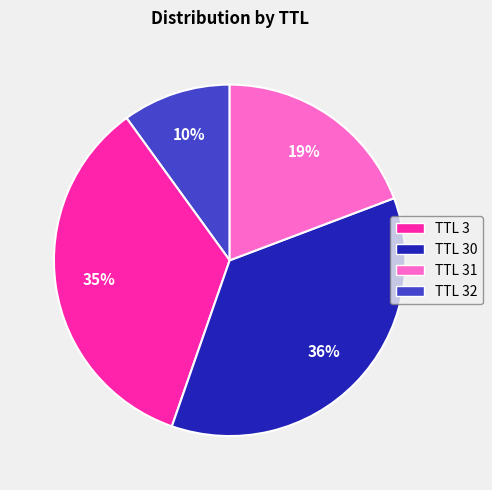

Which has a higher value, TTL 3 or TTL 32?

TTL 32